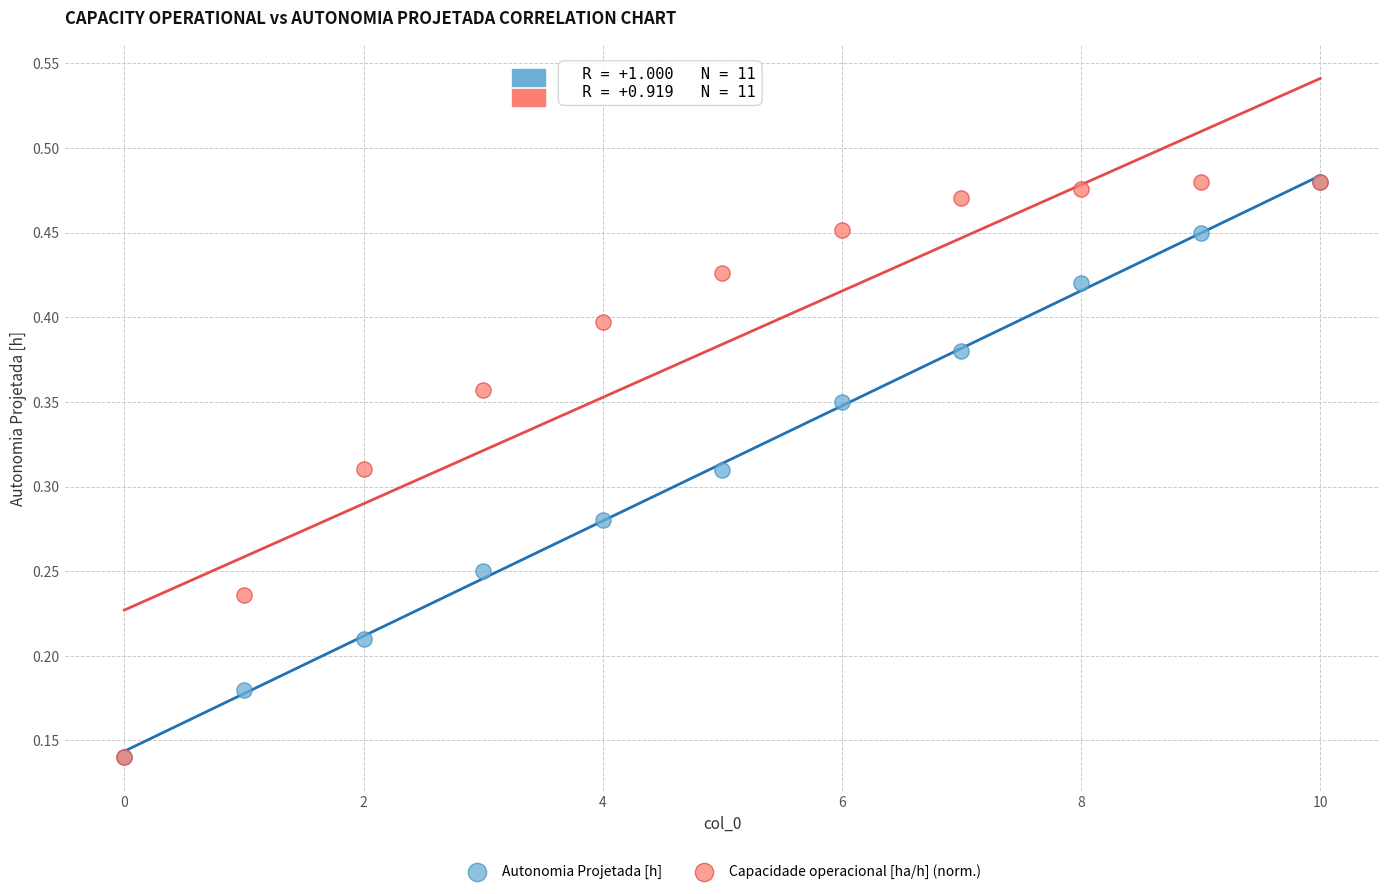

What are all the series names shown in the legend?

Autonomia Projetada [h], Capacidade operacional [ha/h] (norm.)